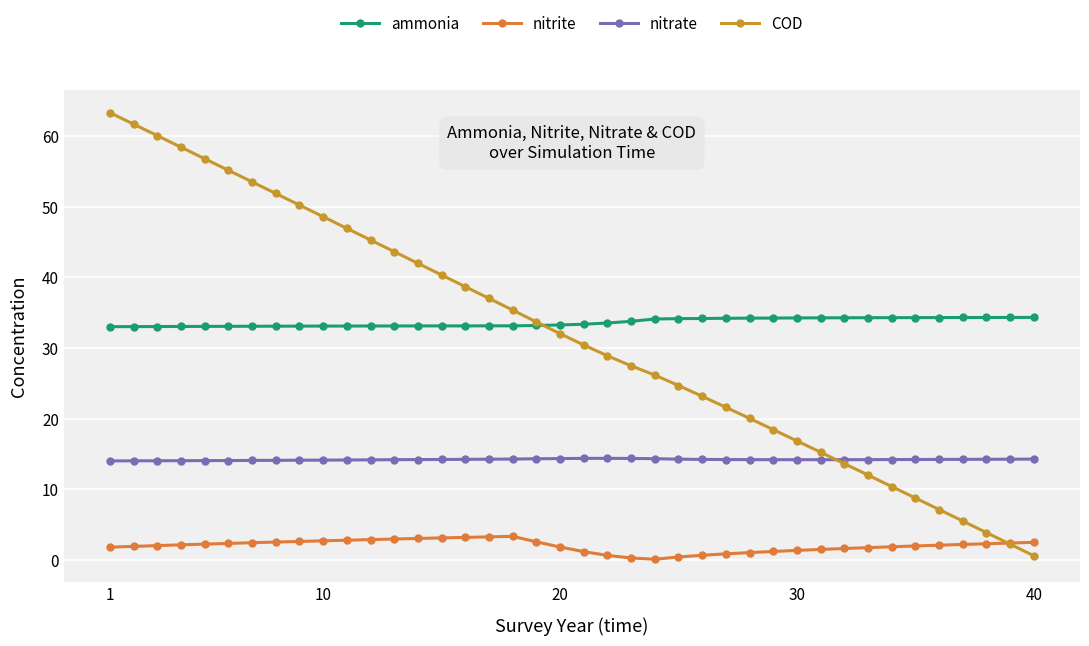

True or false: nitrate and nitrite cross at least once.

False